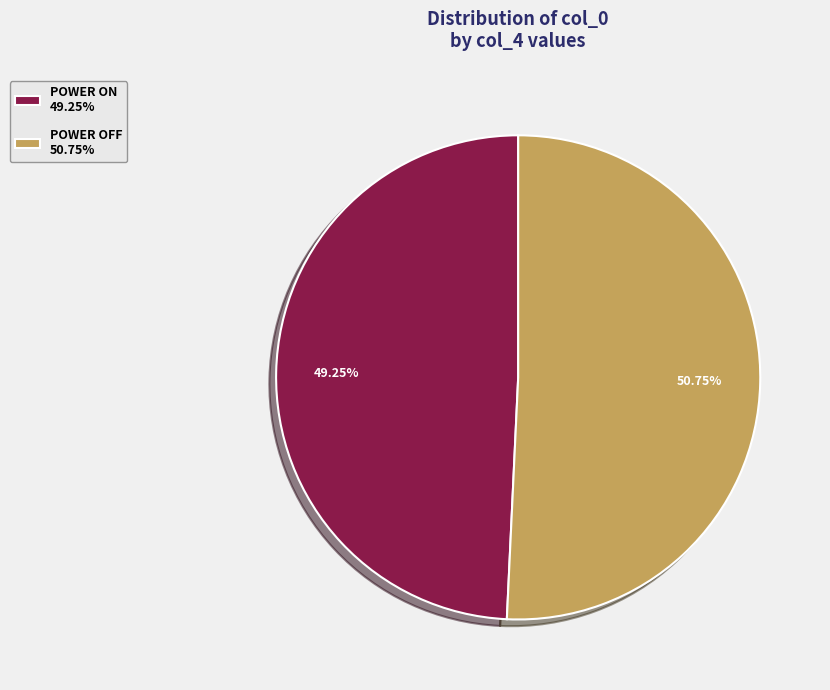

Is POWER OFF the majority of the pie?

Yes